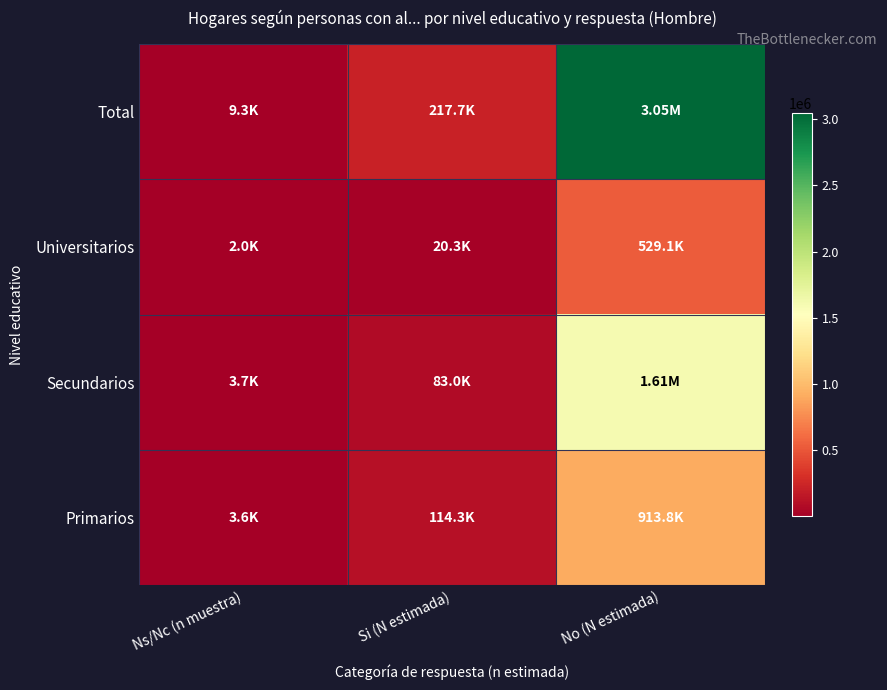

What is the greatest value displayed?

3049607